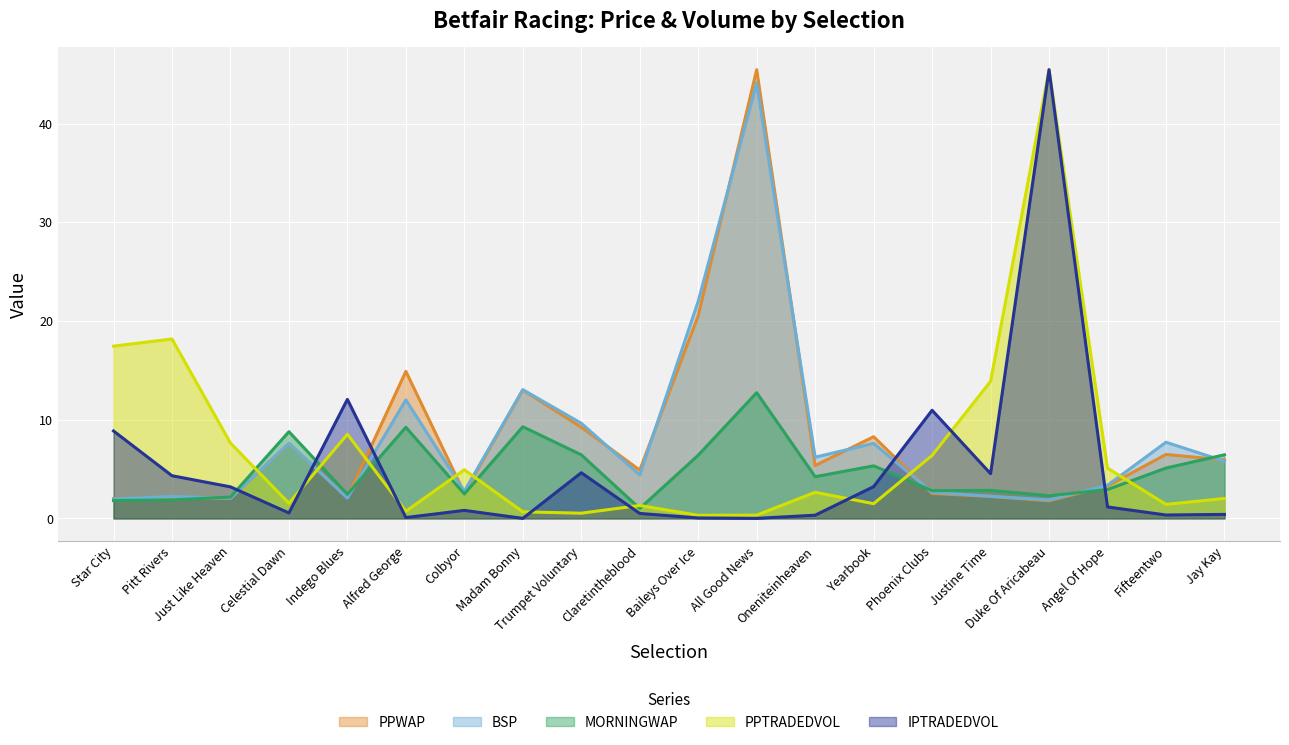

What are all the series names shown in the legend?

PPWAP, BSP, MORNINGWAP, PPTRADEDVOL, IPTRADEDVOL